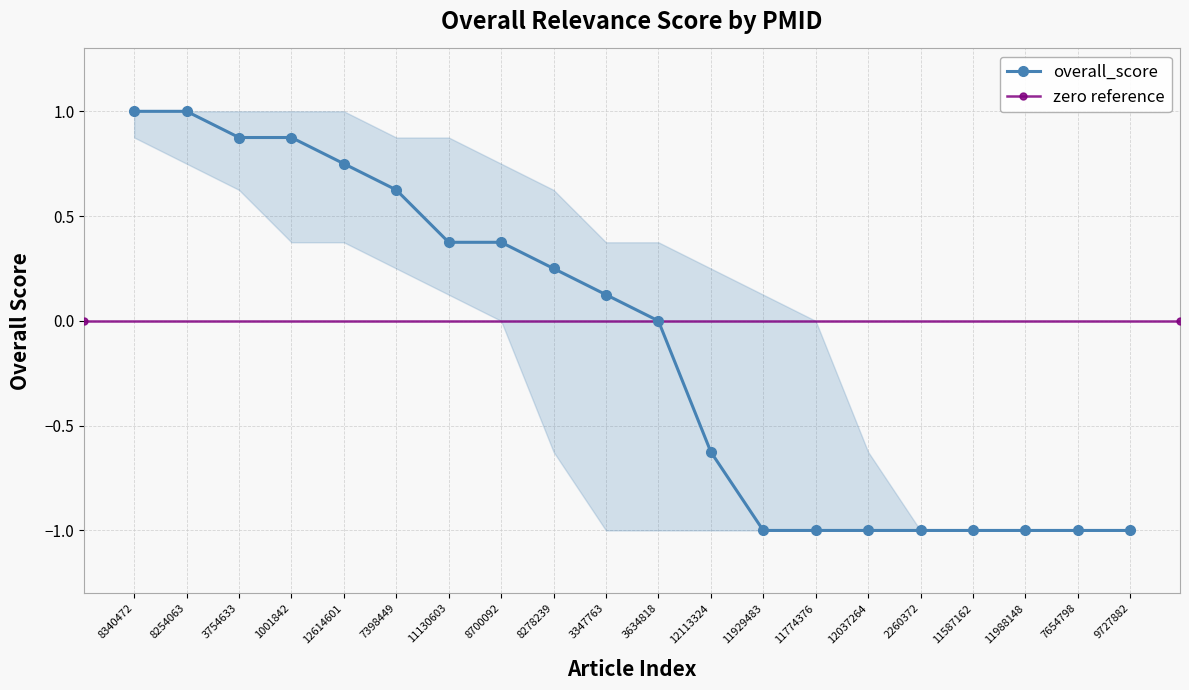

Between 3347763 and 7654798, which is larger?

3347763